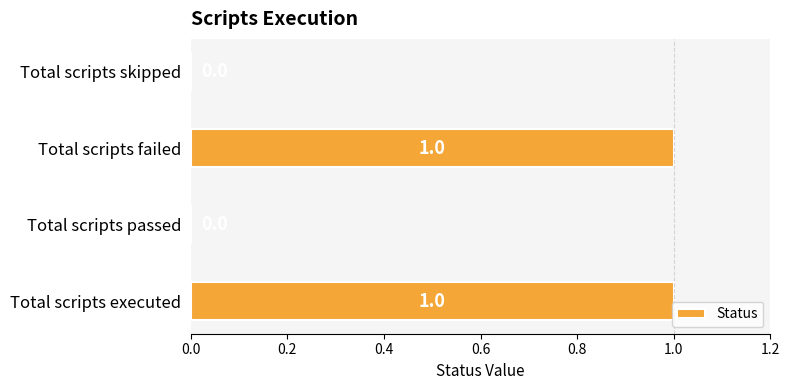

Approximately how many times larger is the value at Total scripts executed compared to Total scripts failed?

1.0